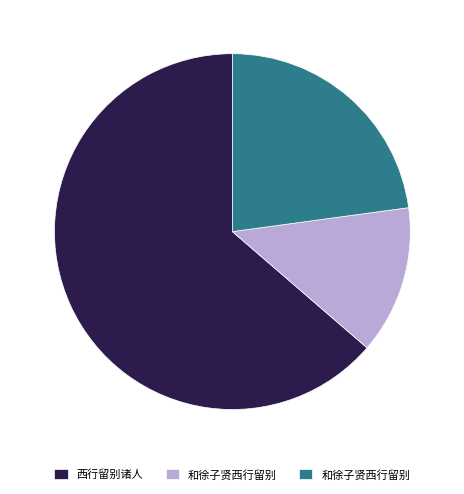

Is there a majority slice in this chart?

Yes